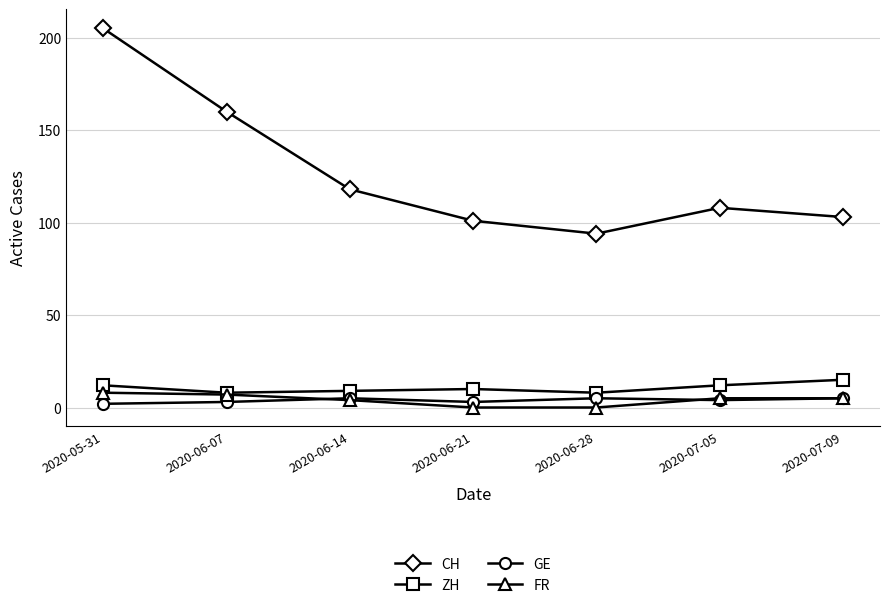

At which category does GE reach its first local peak?

2020-06-14